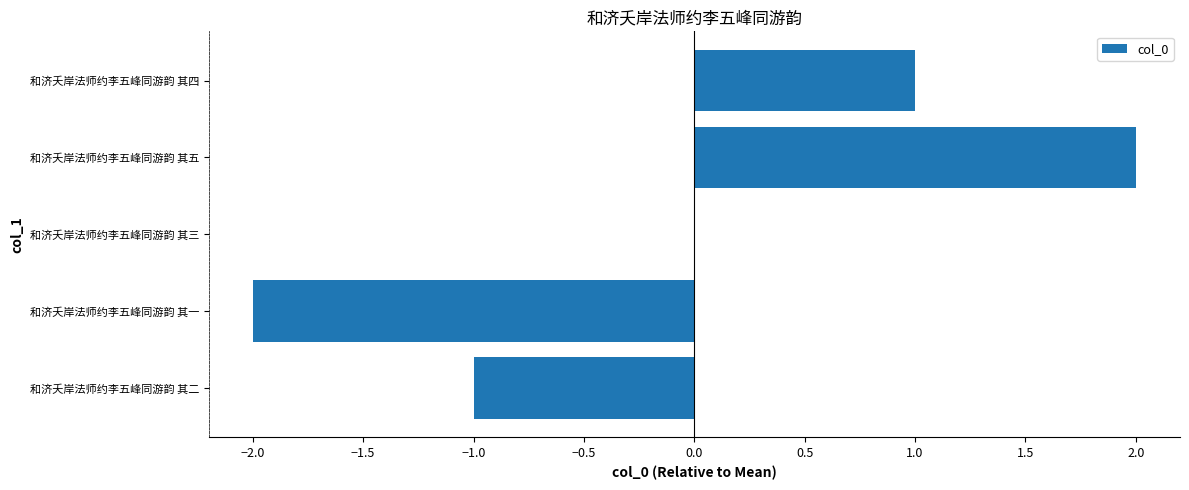

Which has a higher value, 和济夭岸法师约李五峰同游韵 其二 or 和济夭岸法师约李五峰同游韵 其一?

和济夭岸法师约李五峰同游韵 其二